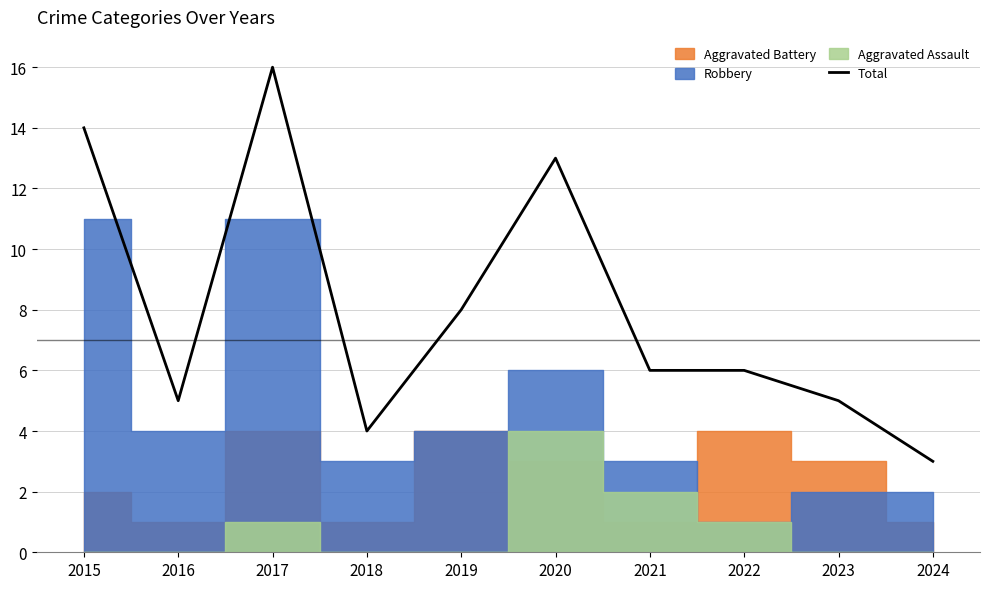

Which has a higher value, 2024 or 2016?

2016